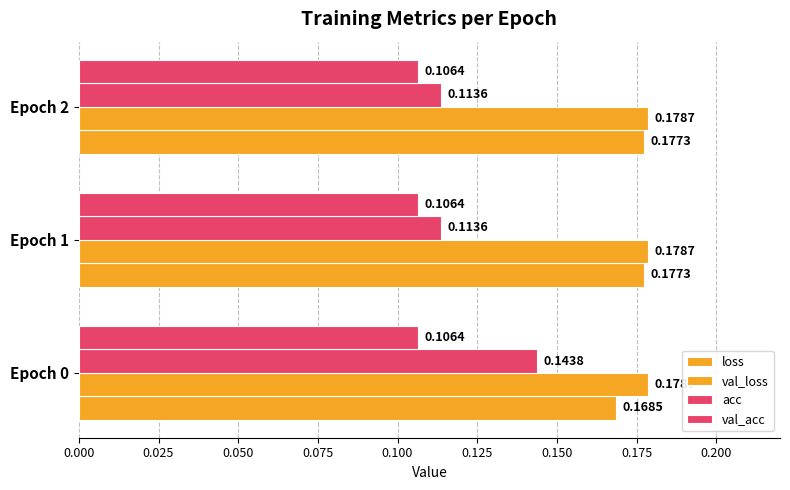

Count the number of data series in this chart.

4